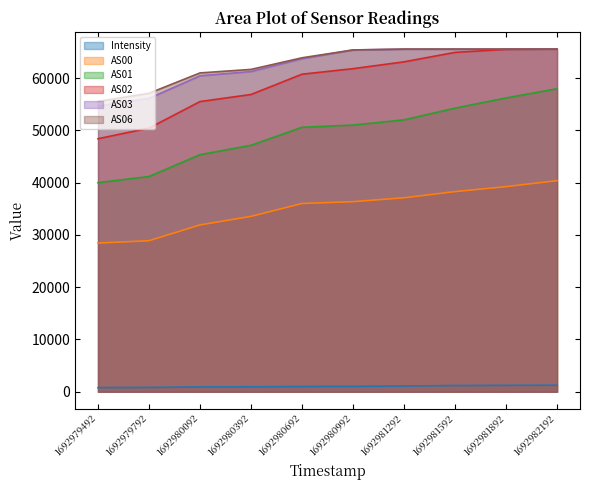

Which series has the largest total across all categories?

AS06